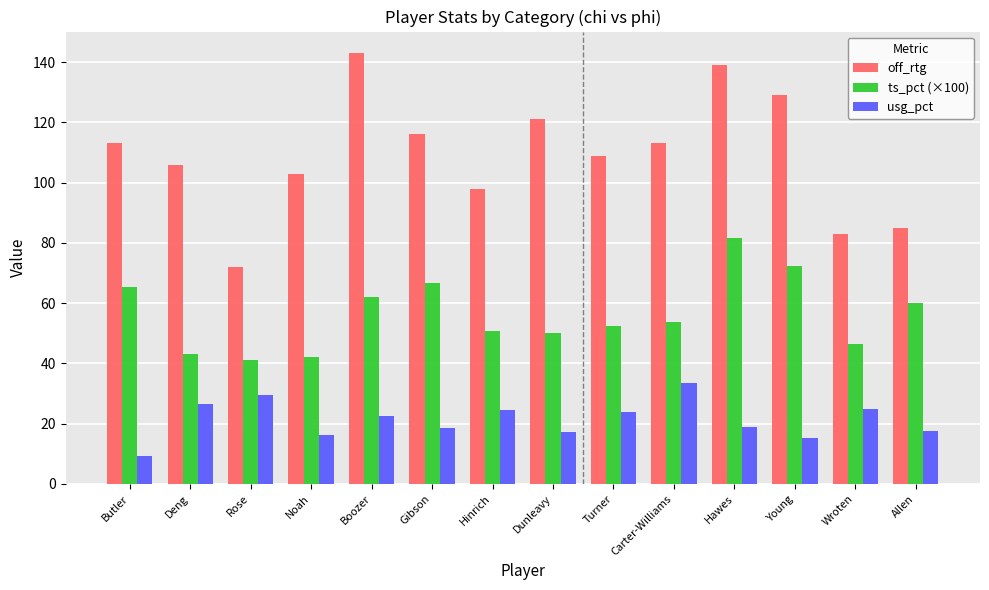

What is the label of the 8th bar from the right?

Hinrich